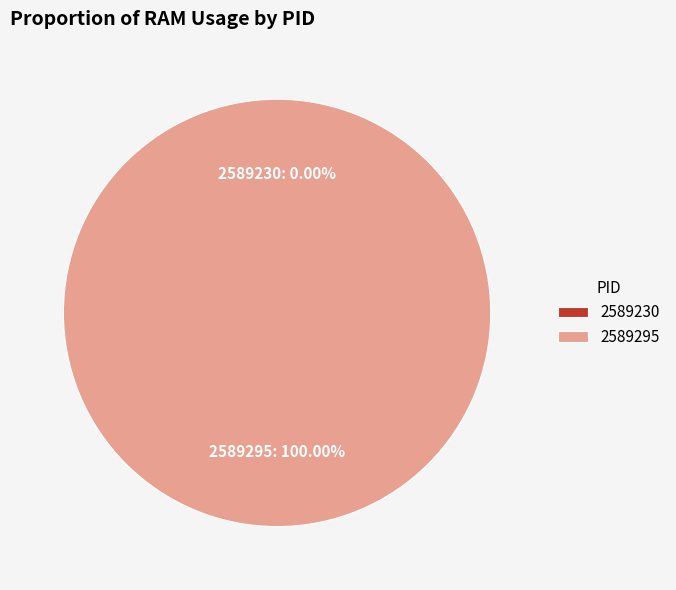

Rank the categories by value from lowest to highest.

2589230, 2589295